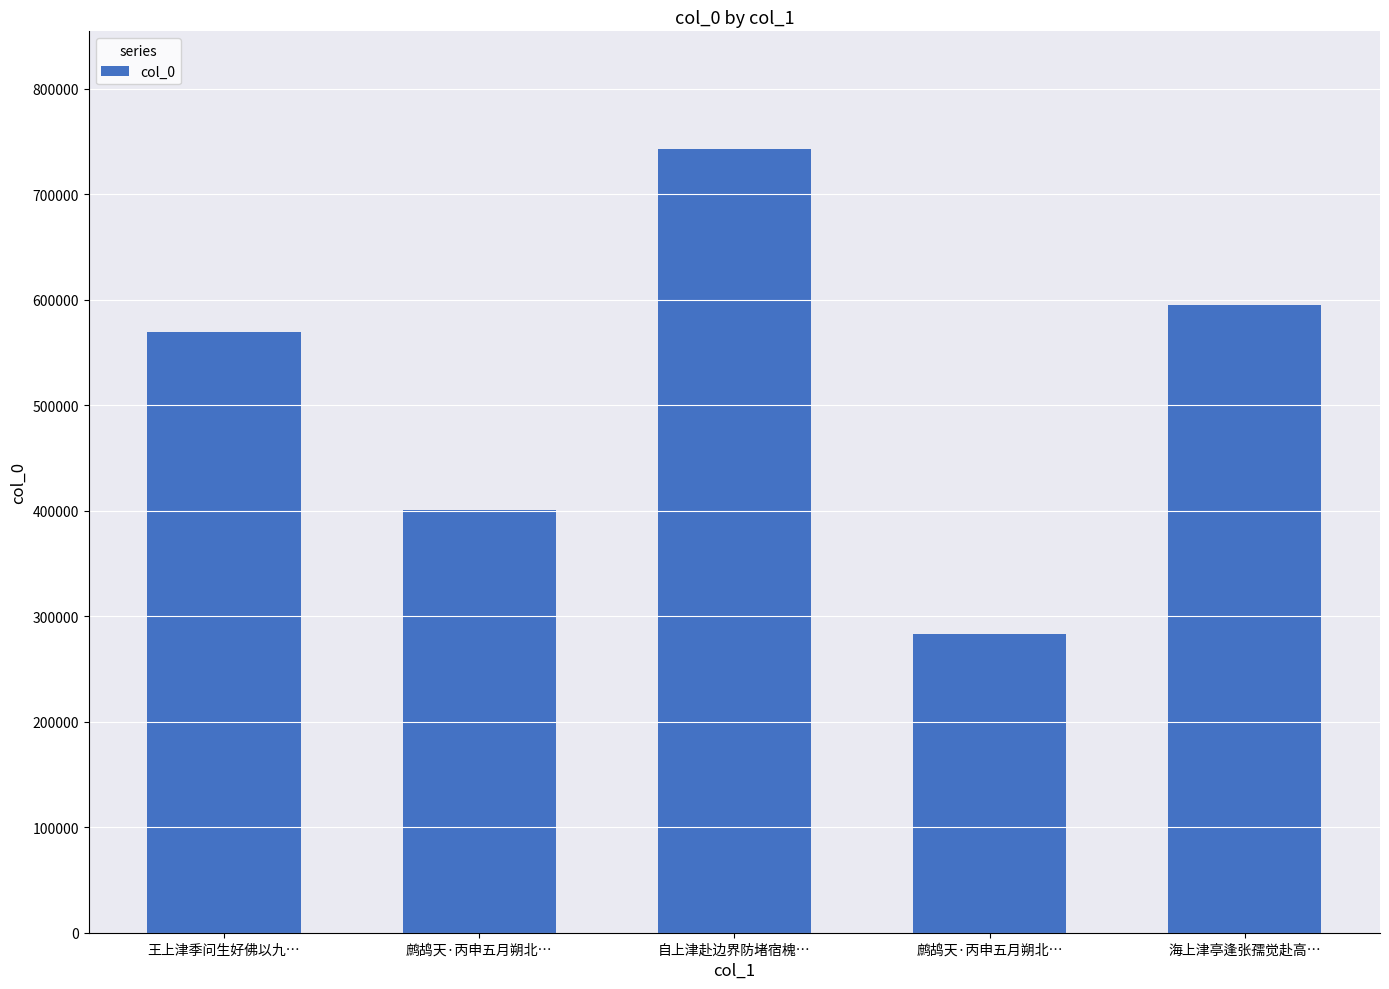

How many values are below 569209?

2